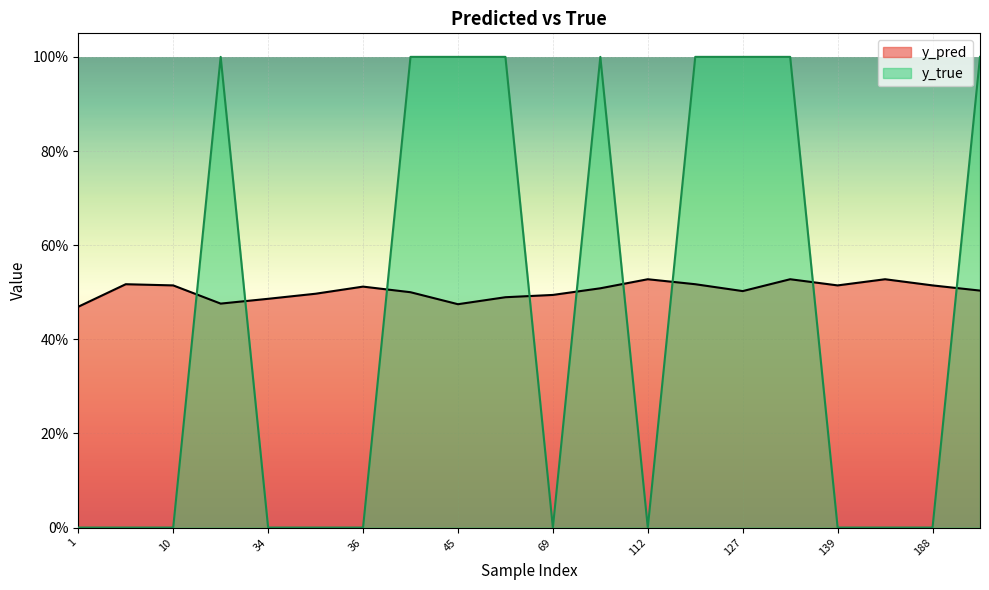

What is the difference between the y_true values at 45 and 7?

1.0